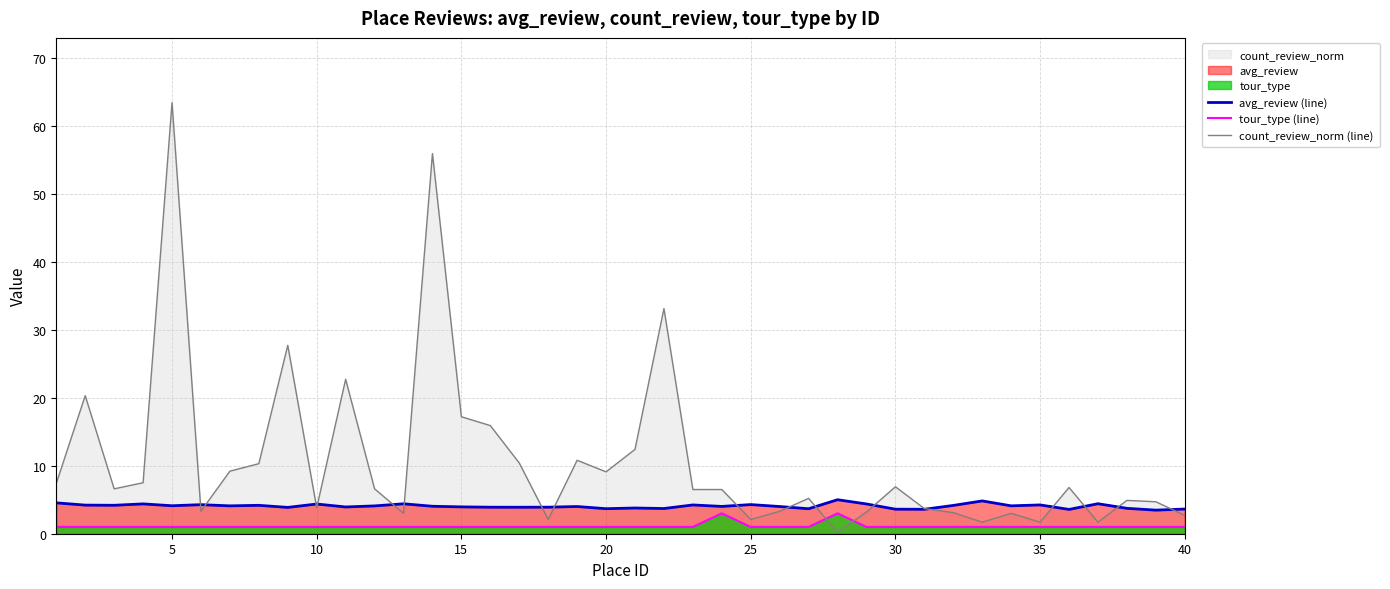

How many interior local peaks does the tour_type (line) series have?

2